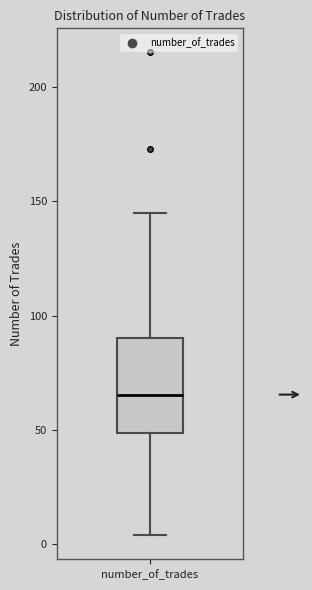

Where does the upper whisker of the box for number_of_trades end on the y-axis? The values are not printed on the chart, so give them approximately, as read against the axis.

145